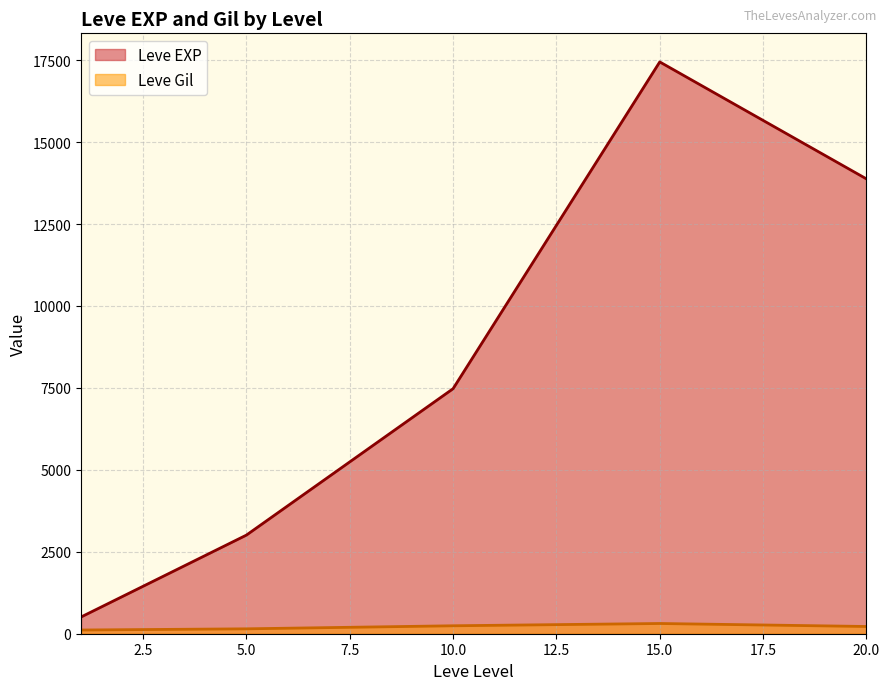

Which series has the largest total across all categories?

Leve EXP